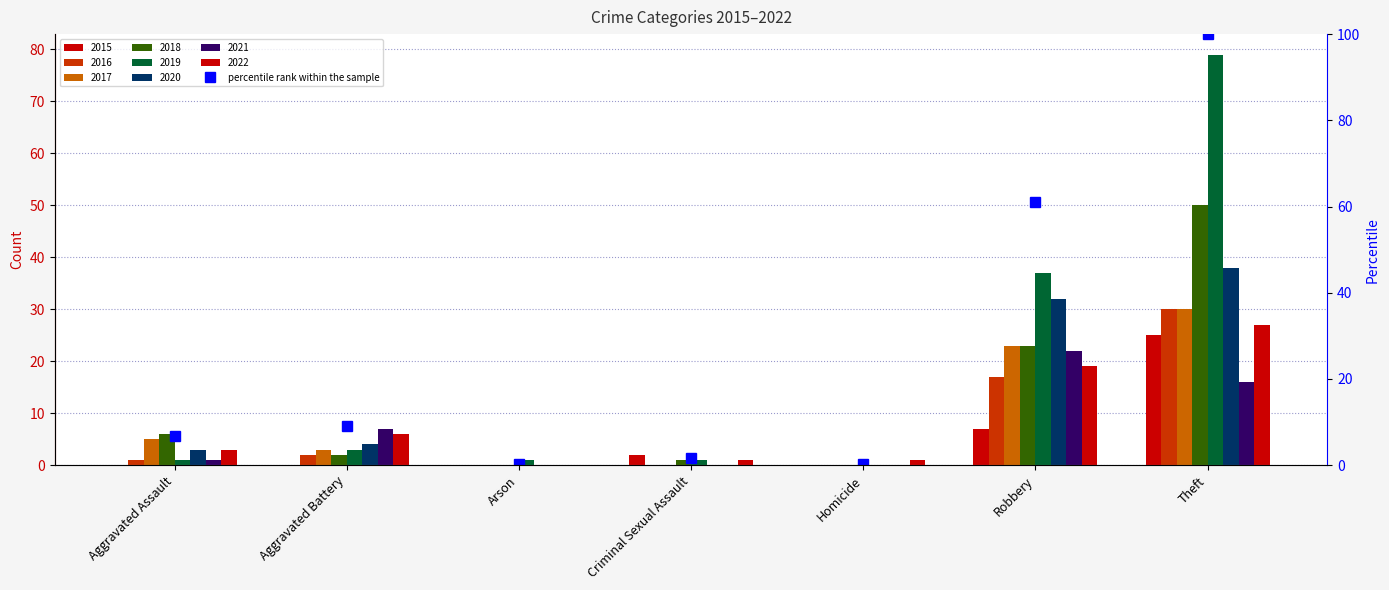

True or false: the data shows 10.3 at Aggravated Assault.

False